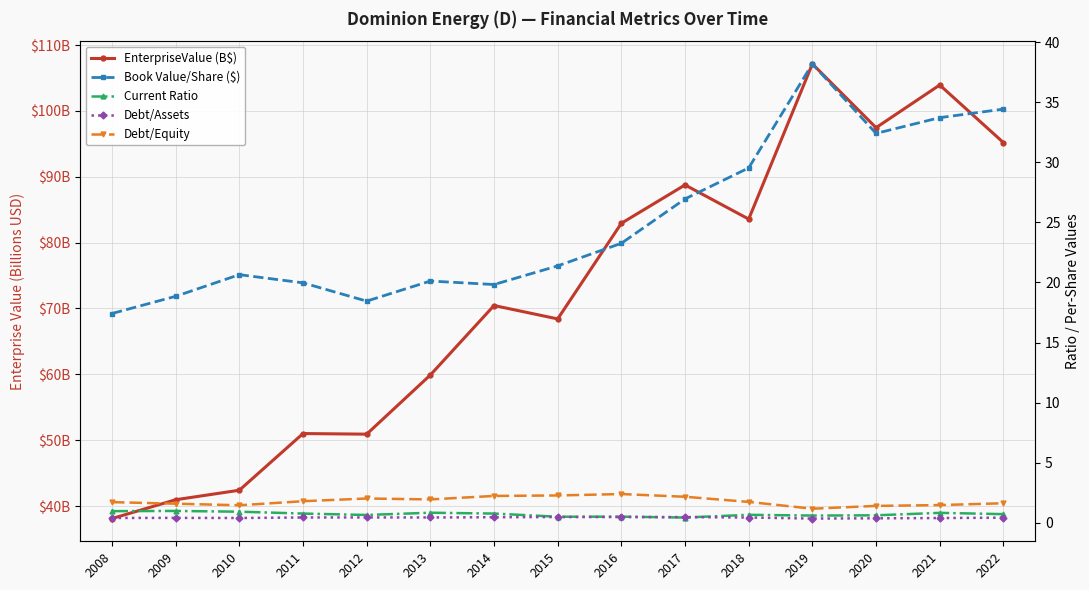

True or false: Debt/Equity and EnterpriseValue (B$) intersect in this chart.

False